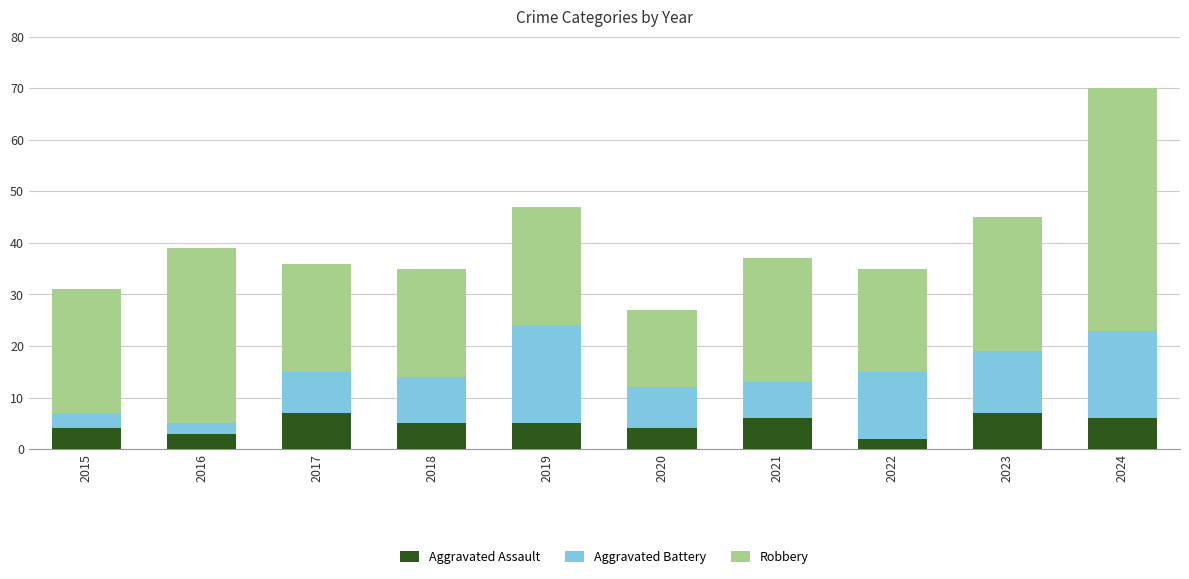

What is the total value across all series at 2015?

31